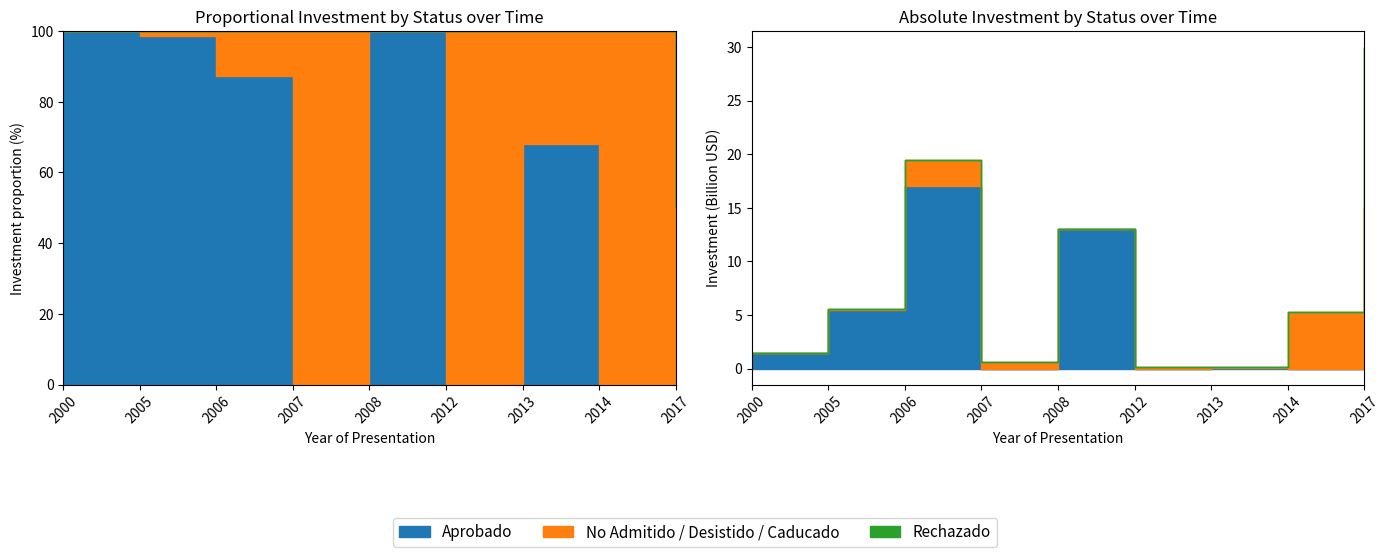

Where does the Aprobado series first go above 72?

2000